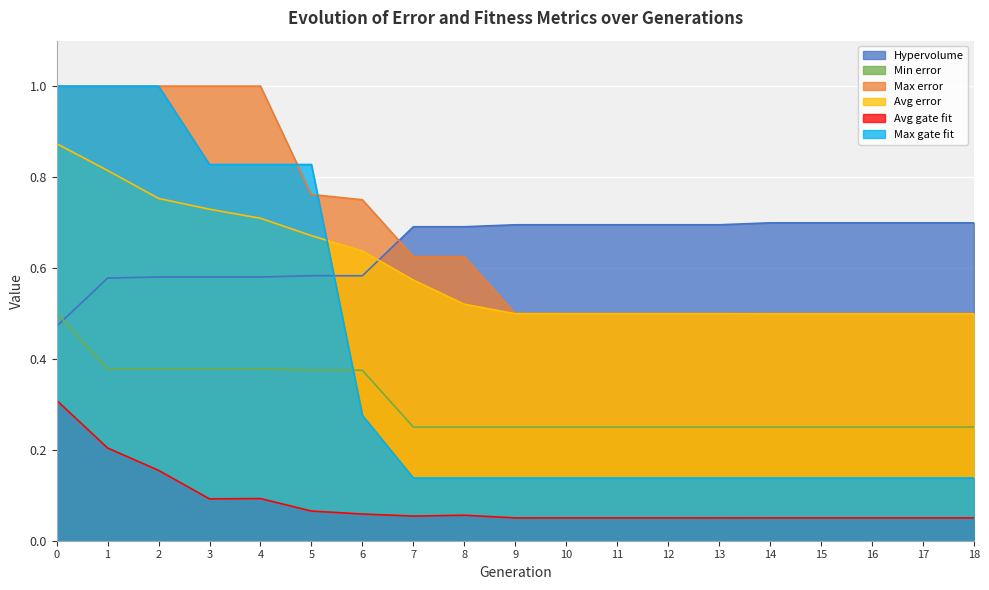

What is the sum of the Avg error values at 4 and 16?

1.2